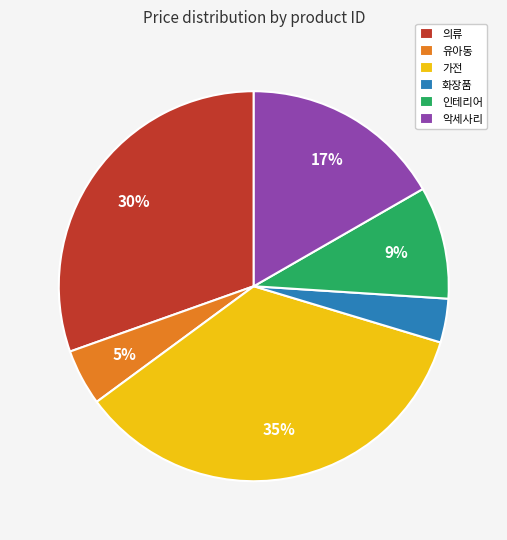

Rank the categories by value from lowest to highest.

화장품, 유아동, 인테리어, 악세사리, 의류, 가전